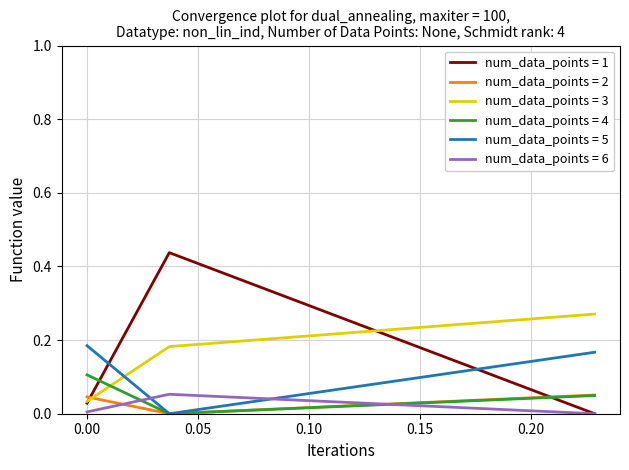

Which series has the widest spread of values?

num_data_points = 1